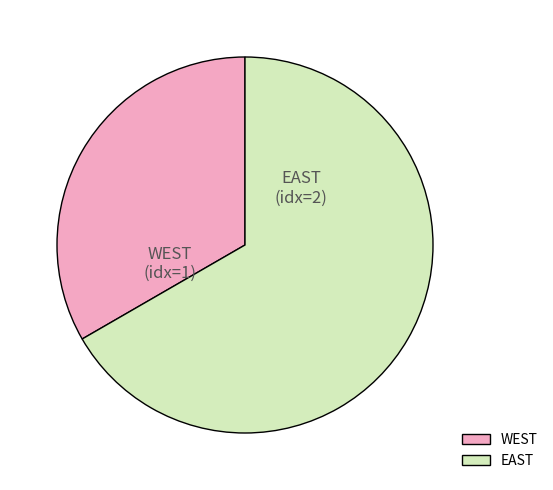

Is it true that WEST is 45% of the pie?

False